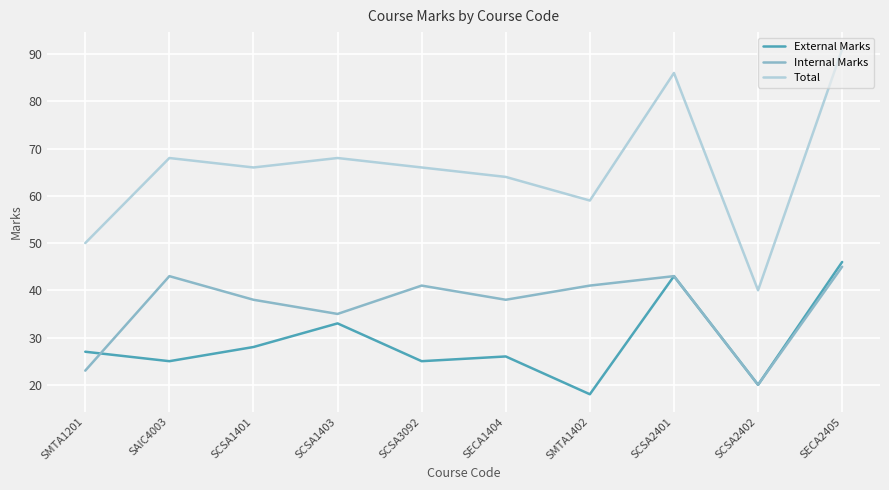

Rank the series by their average value, from lowest to highest.

External Marks, Internal Marks, Total